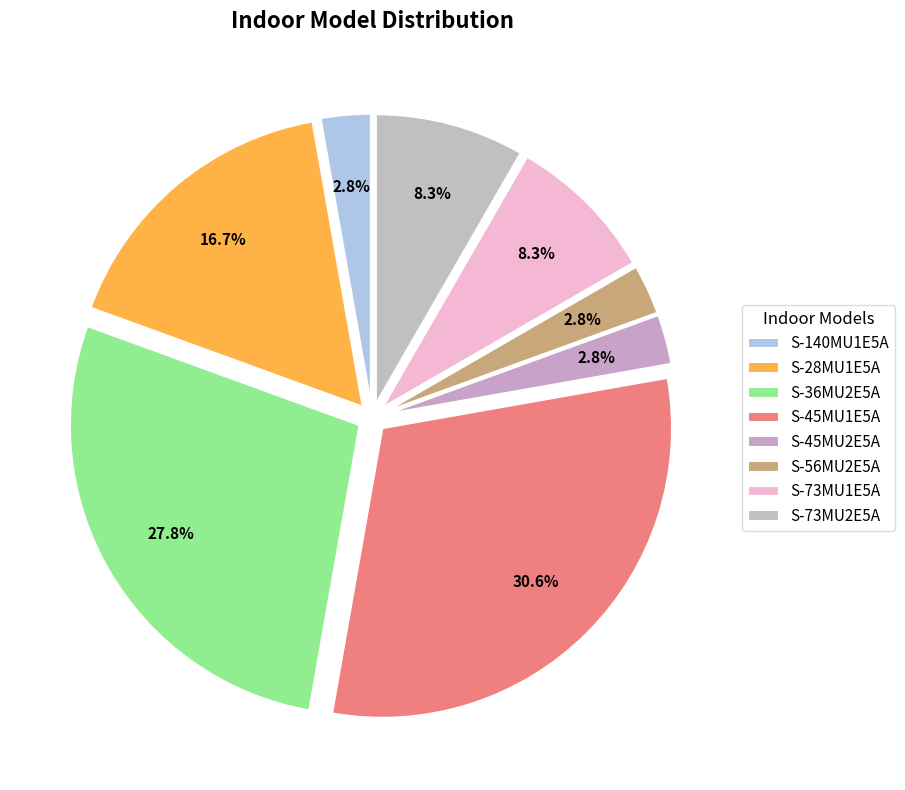

To the nearest percent, what is the combined percentage of S-28MU1E5A and S-36MU2E5A?

44%